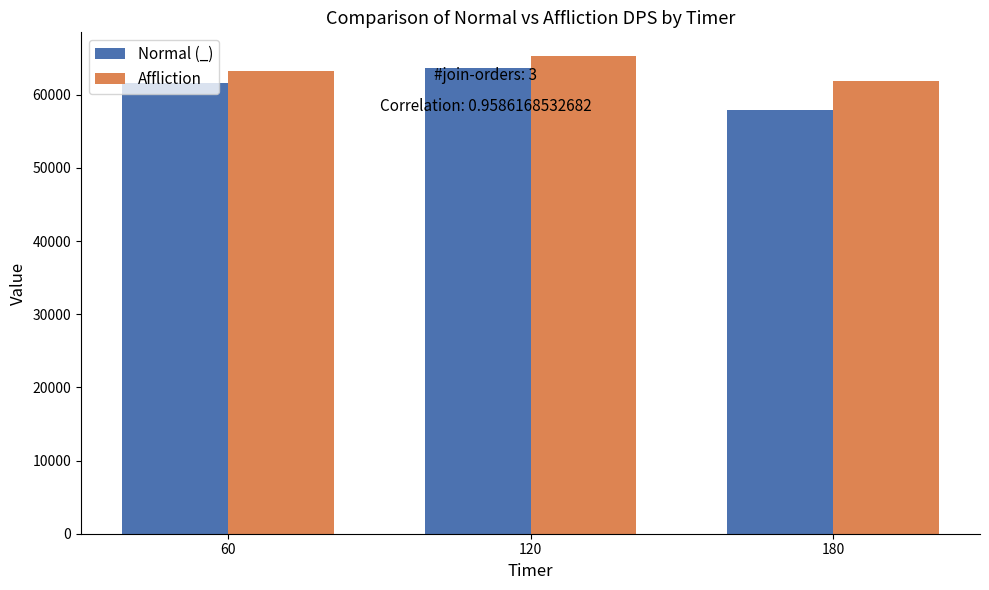

At which category is the sum across all series the highest?

120